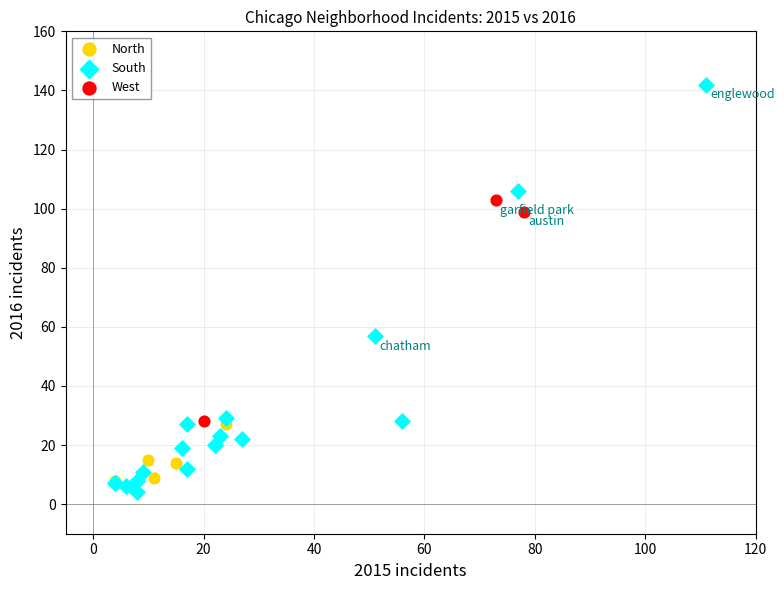

Which series has the widest spread of Y values?

South